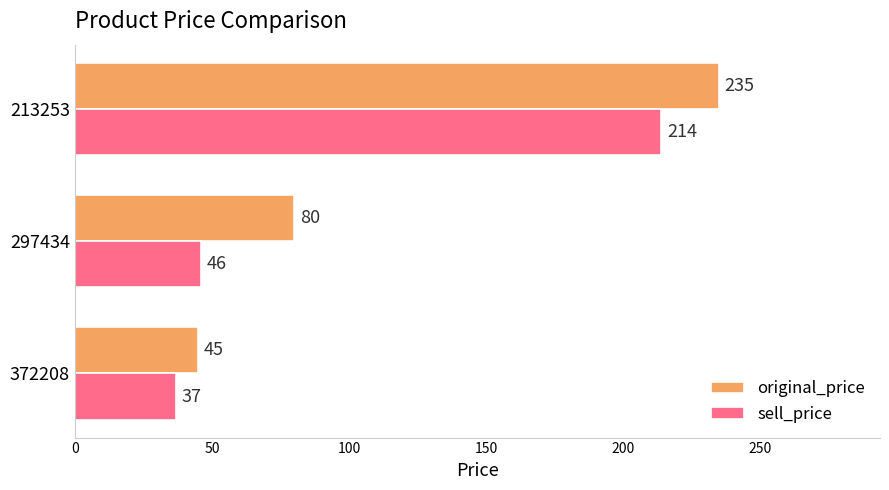

What is the difference between the sell_price values at 213253 and 372208?

177